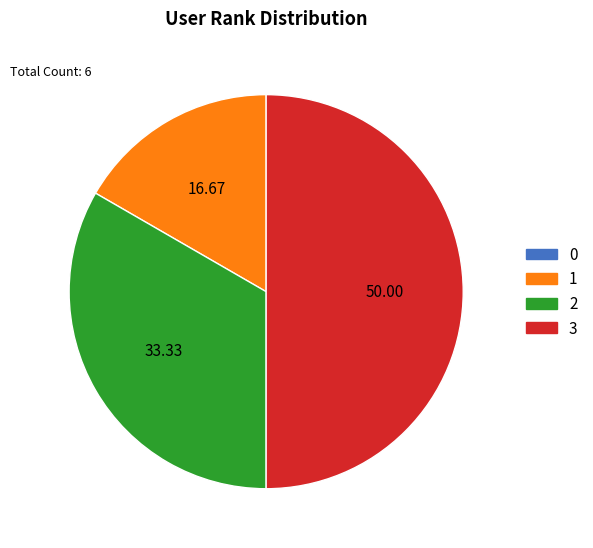

Does 2 represent more than half of the total?

No